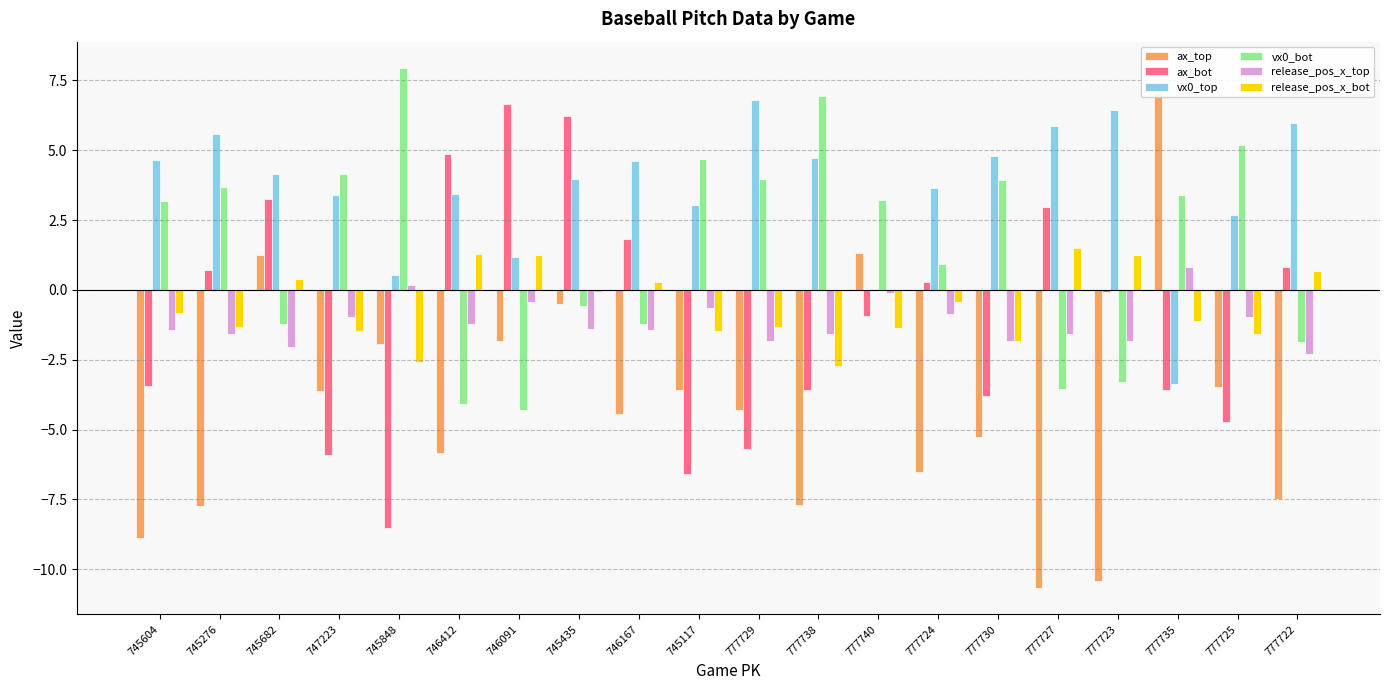

Between 777735 and 745276, which is larger?

777735